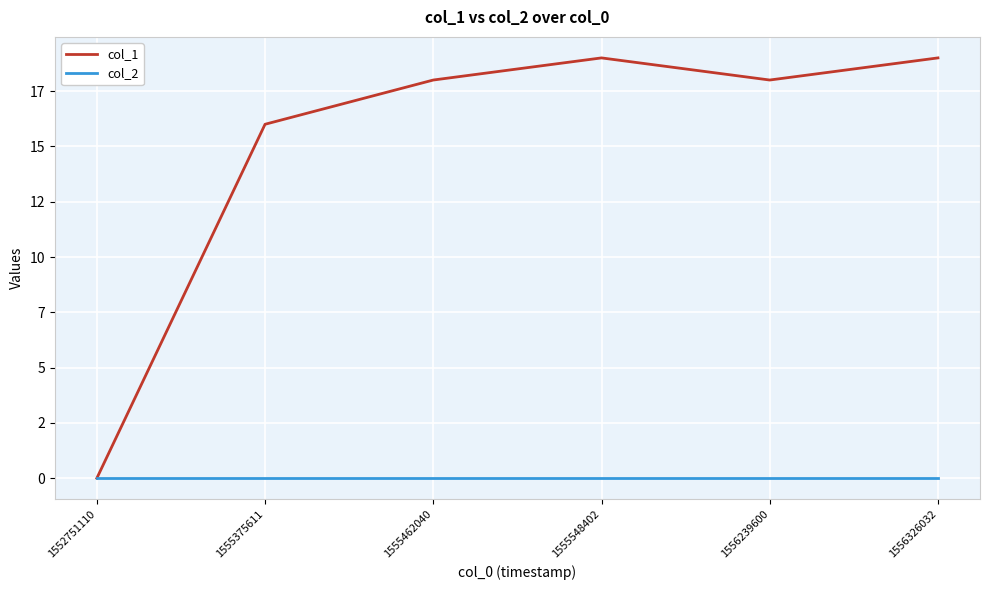

Does the chart have visible grid lines?

Yes